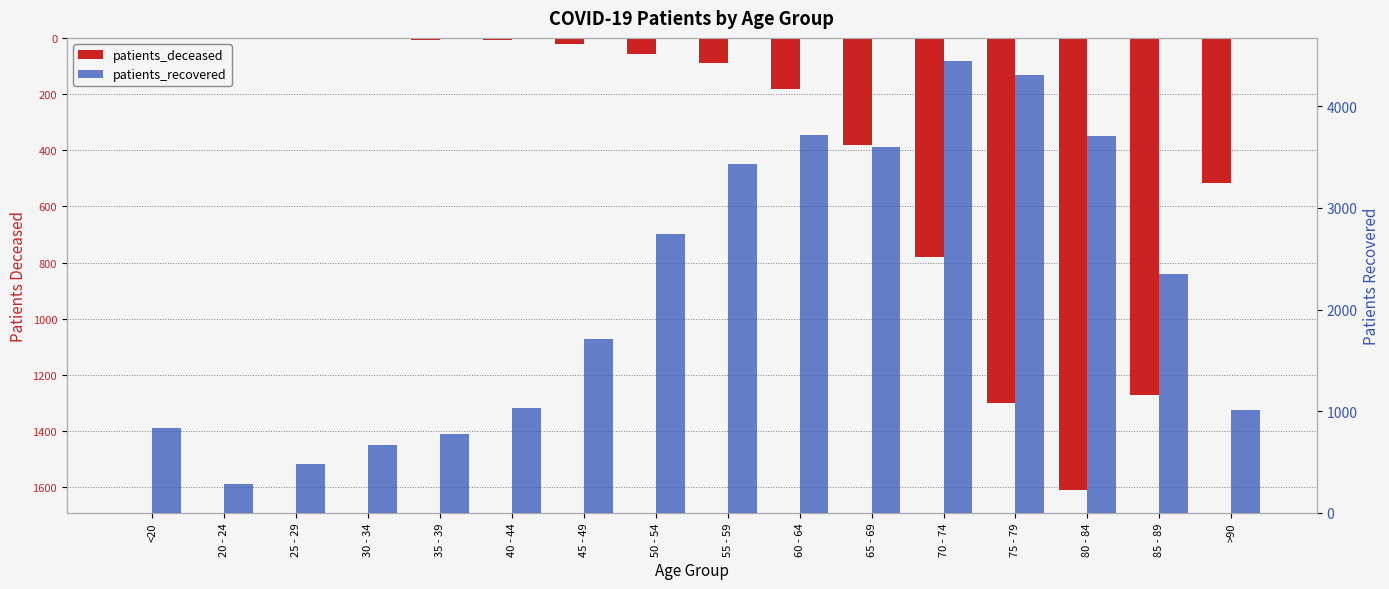

What is the value of the patients_deceased bar at the 8th from the left?

-57